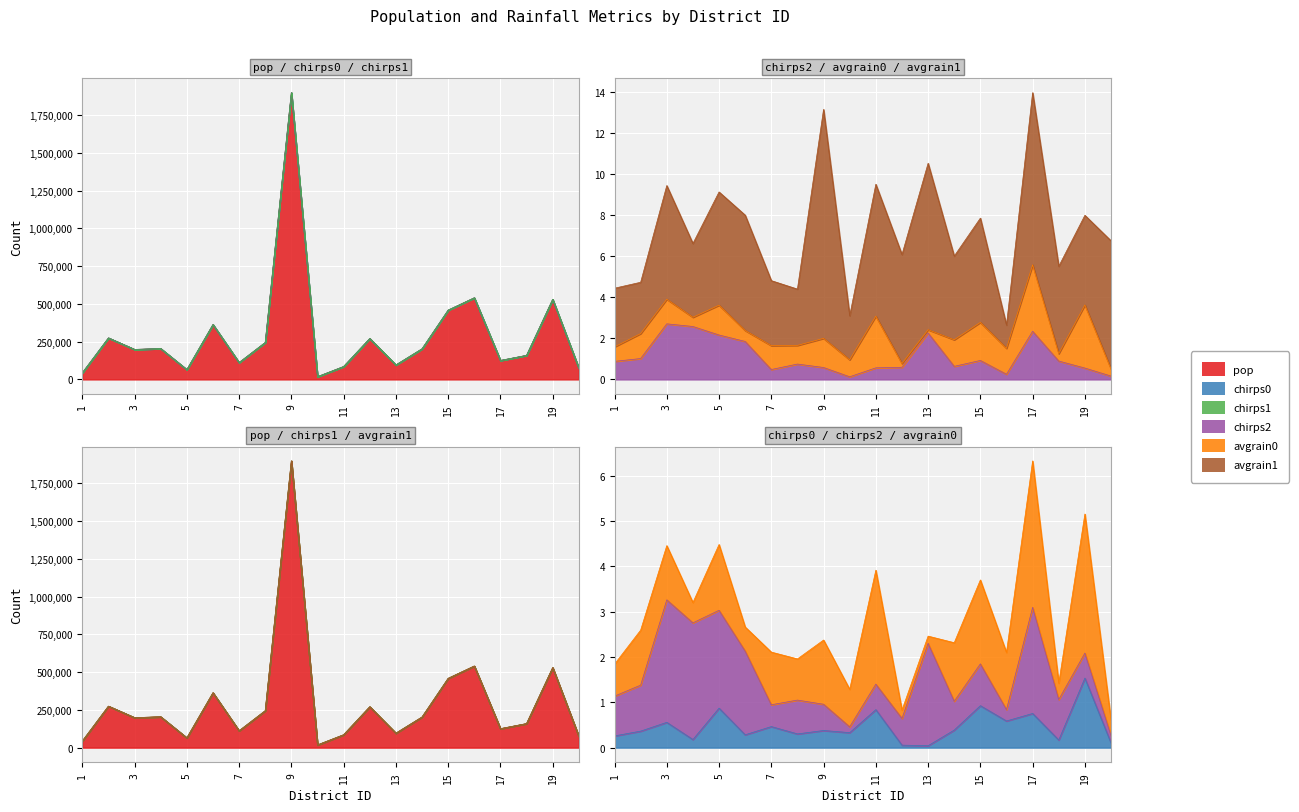

The chirps2 series shows 0.6 at 12. True or false?

True